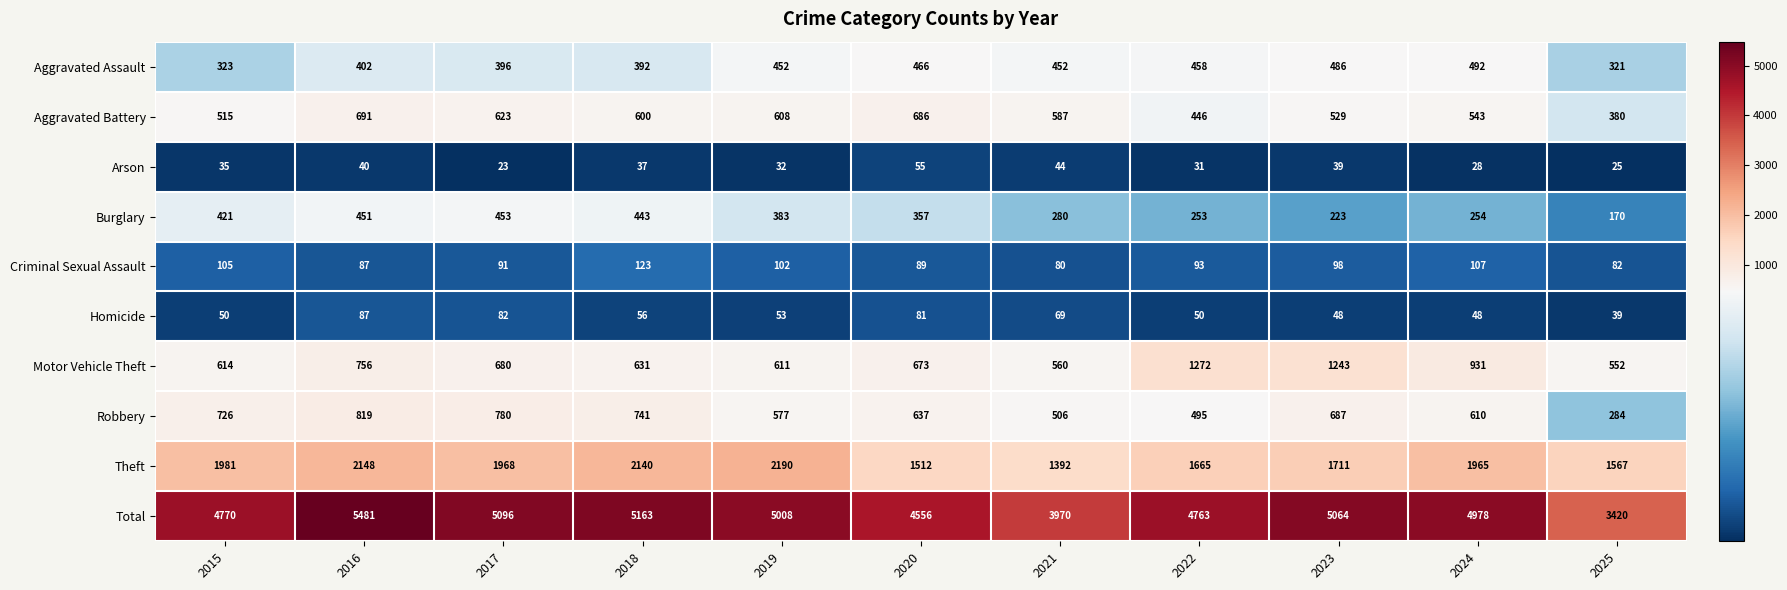

The value of Aggravated Battery at 2019 is 843. True or false?

False